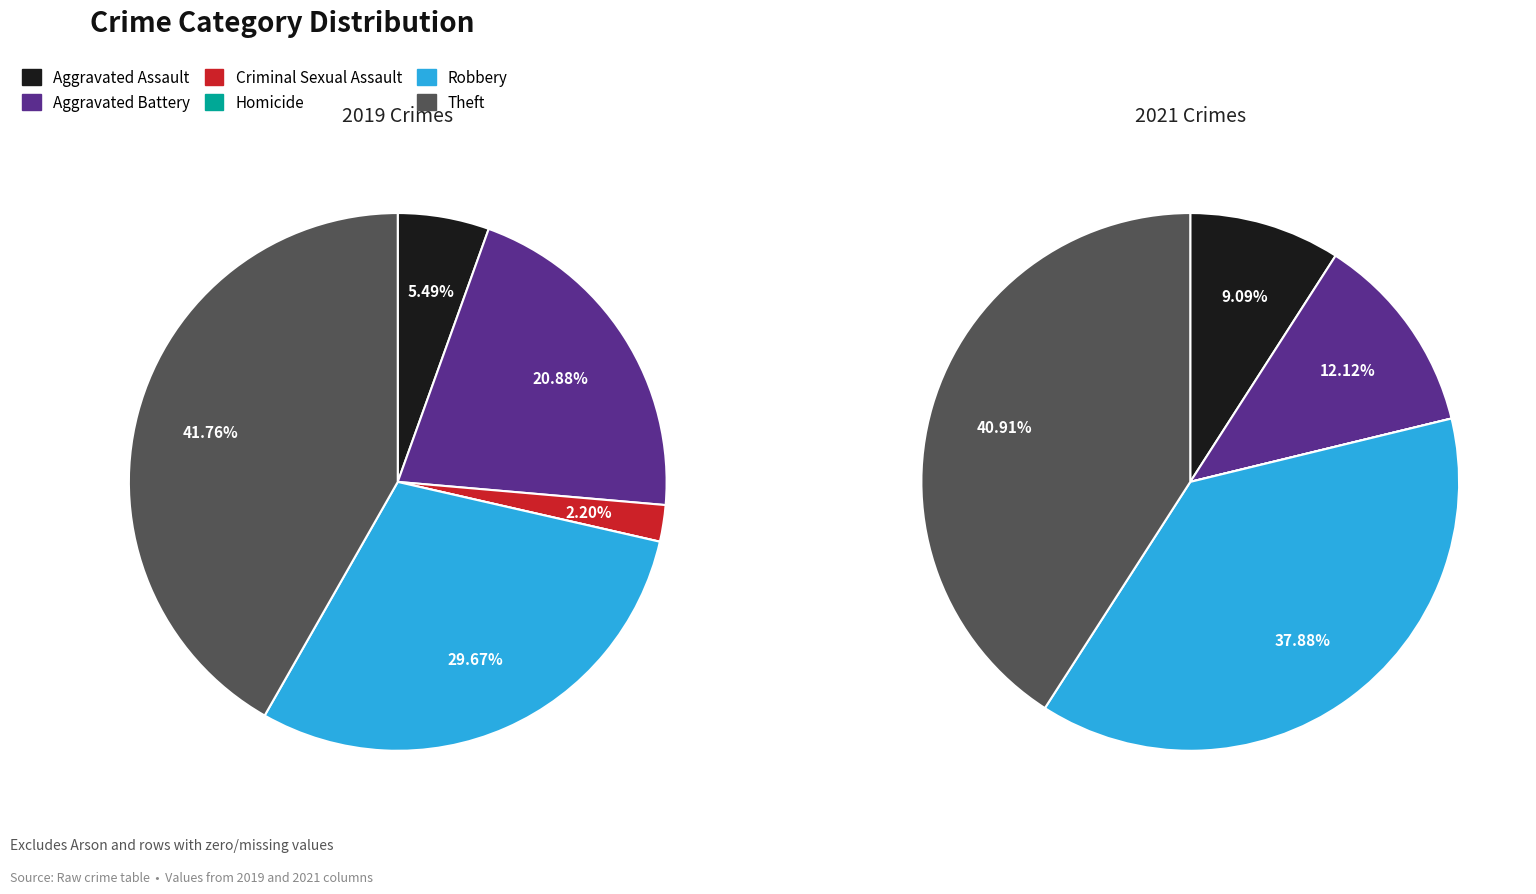

What is the change in value from Criminal Sexual Assault to Theft?

+36